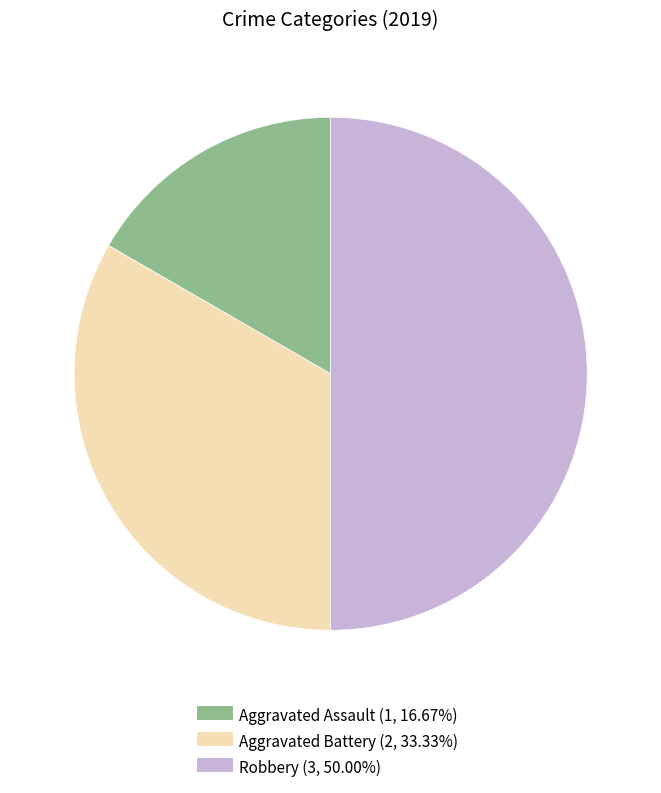

Approximately how many times larger is the value at Aggravated Assault compared to Robbery?

0.3